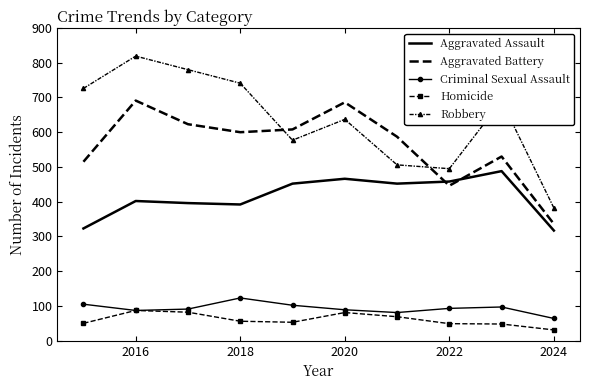

Which series has the largest total across all categories?

Robbery